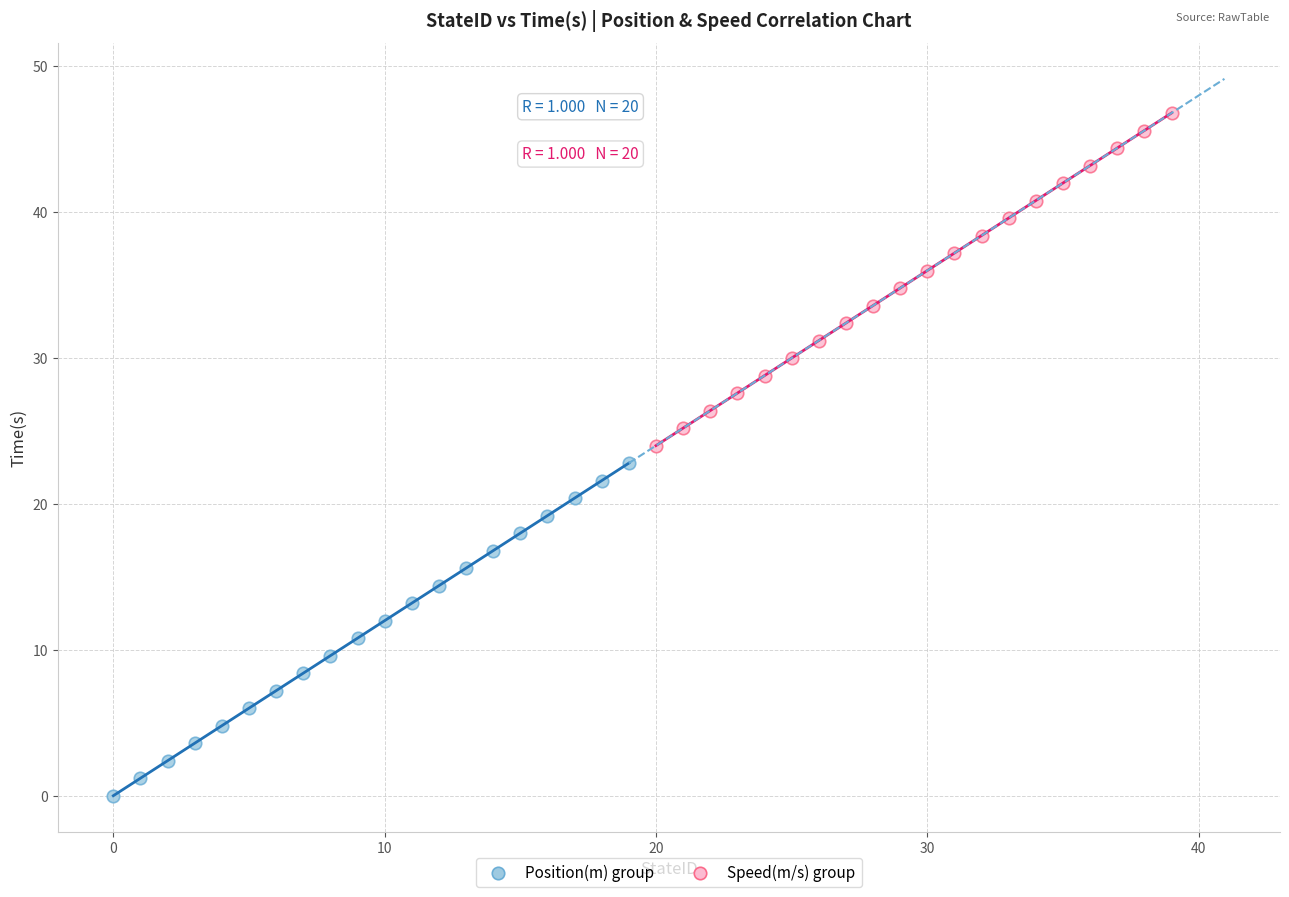

Which series reaches the minimum Y coordinate?

Position(m) group